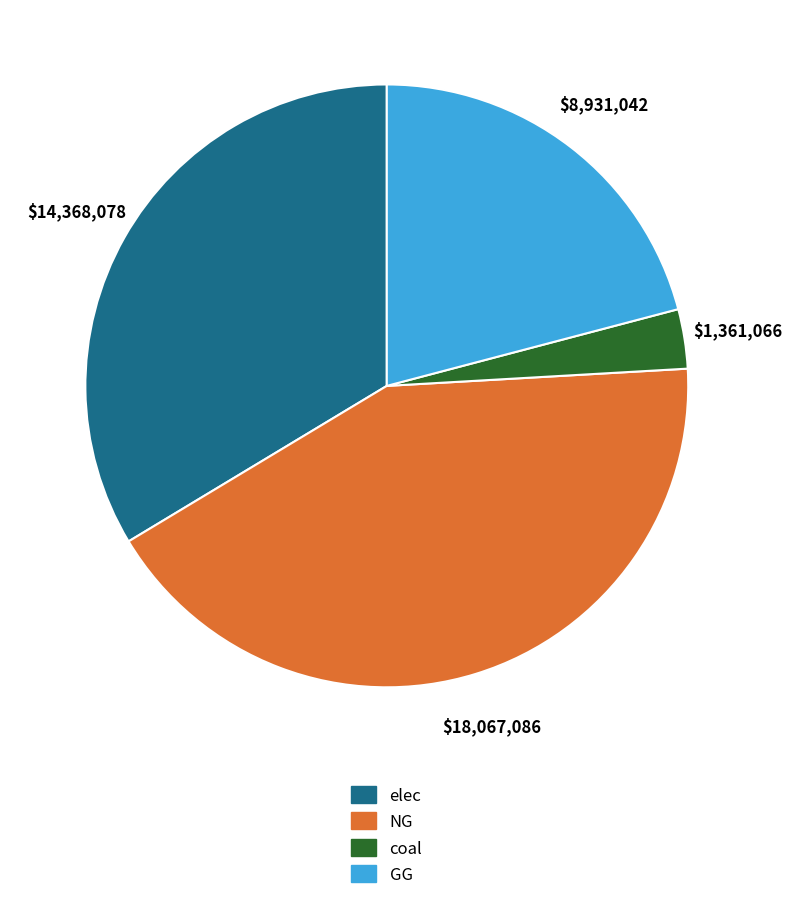

Combined, do NG and coal account for over 50%?

No